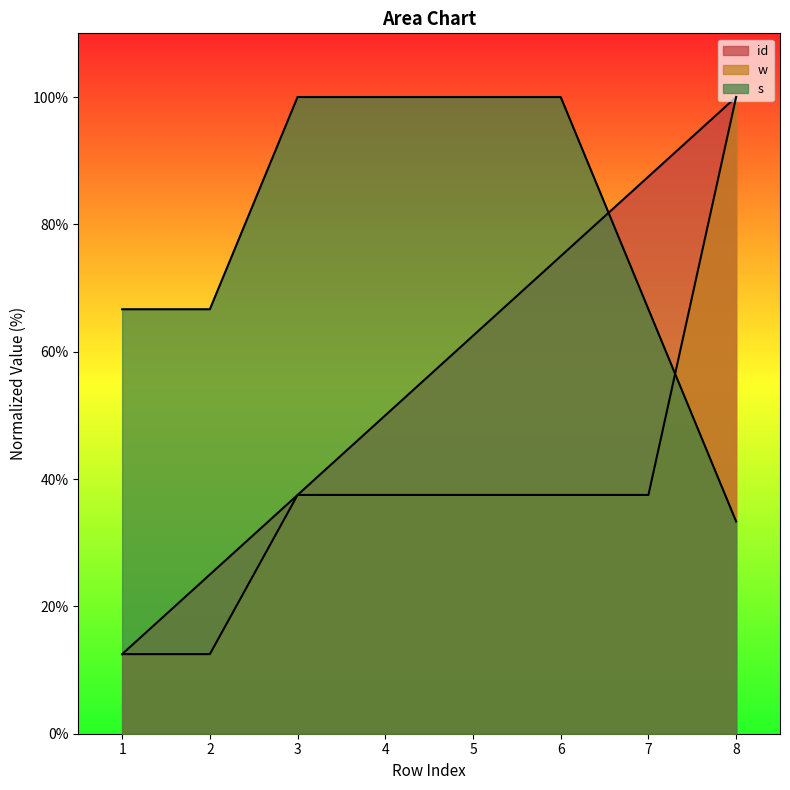

Which series changed the most between 7 and 8?

w